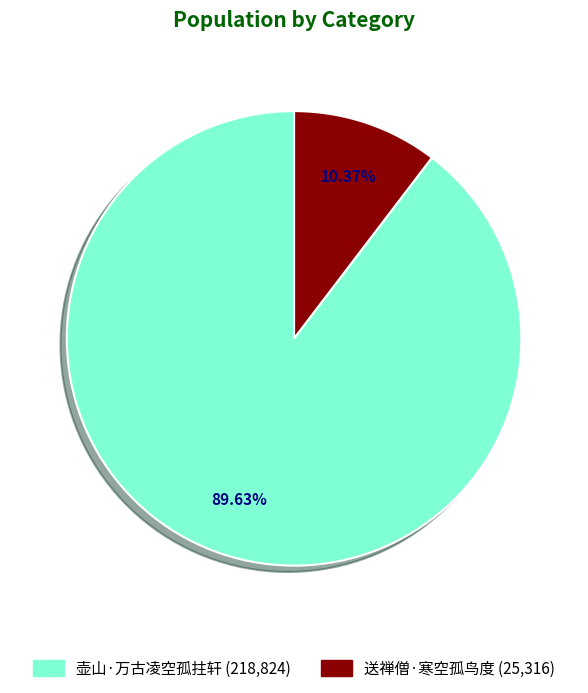

Between 壶山·万古凌空孤拄轩 and 送禅僧·寒空孤鸟度, which is larger?

壶山·万古凌空孤拄轩